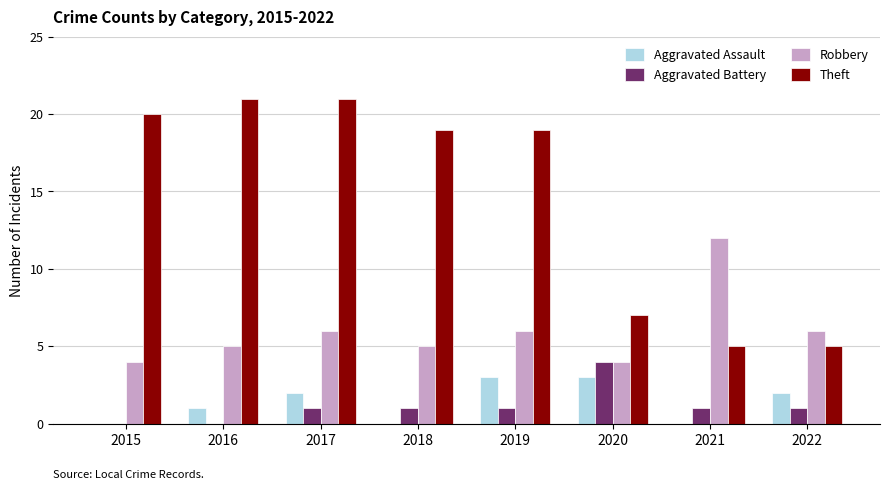

Between 2015 and 2021, which series saw the biggest shift?

Theft